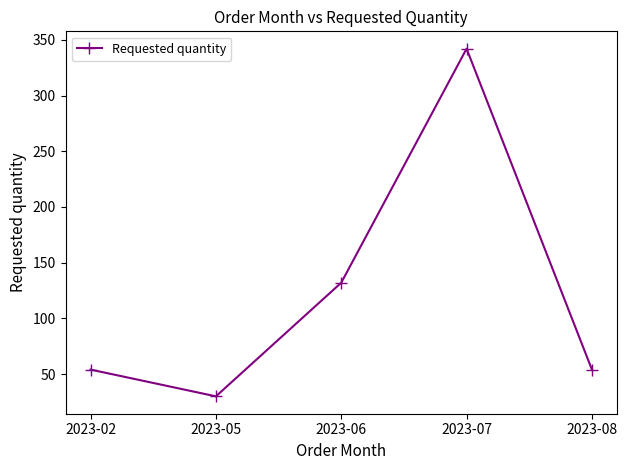

How many points are lower than both their immediate neighbors (excluding endpoints)?

1